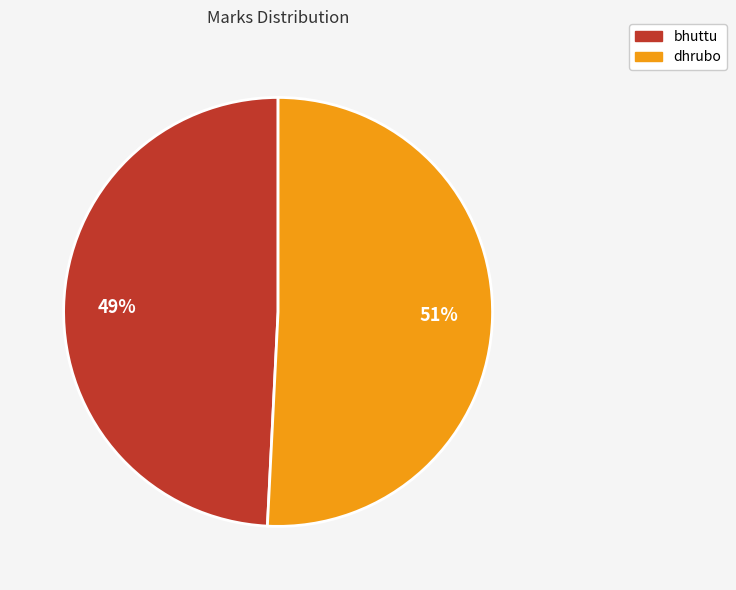

To the nearest percent, what portion does dhrubo represent?

51%